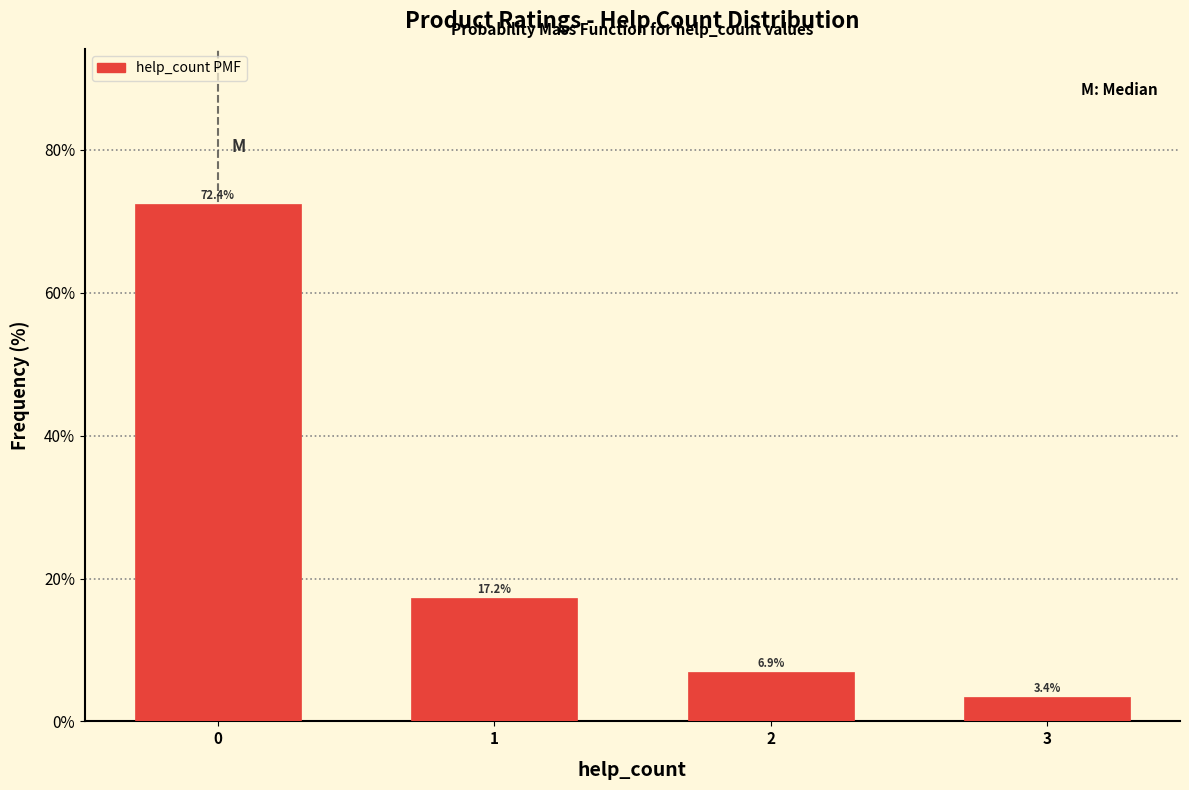

Reading right to left, list all the values displayed in this chart.

3.4	6.9	17.2	72.4